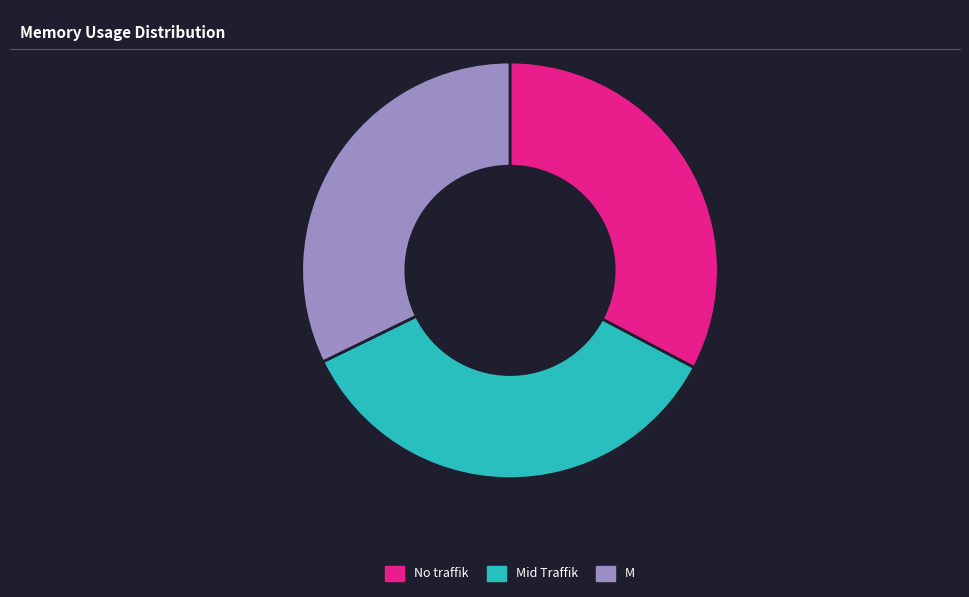

Rank the categories by value from lowest to highest.

M, No traffik, Mid Traffik